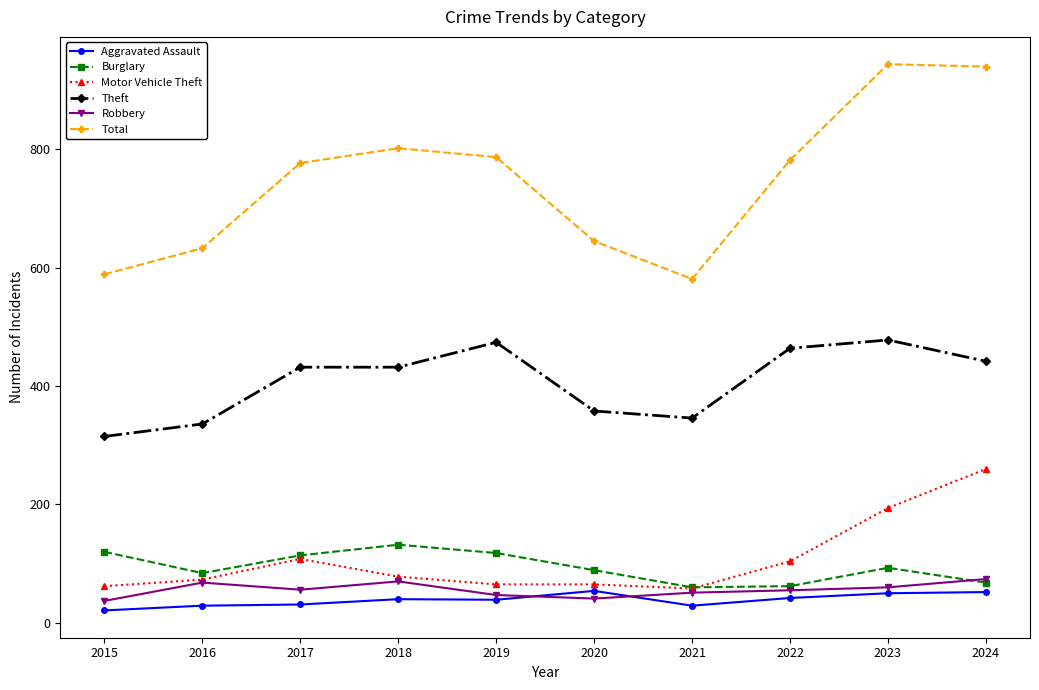

At which label does Motor Vehicle Theft reach its peak?

2024